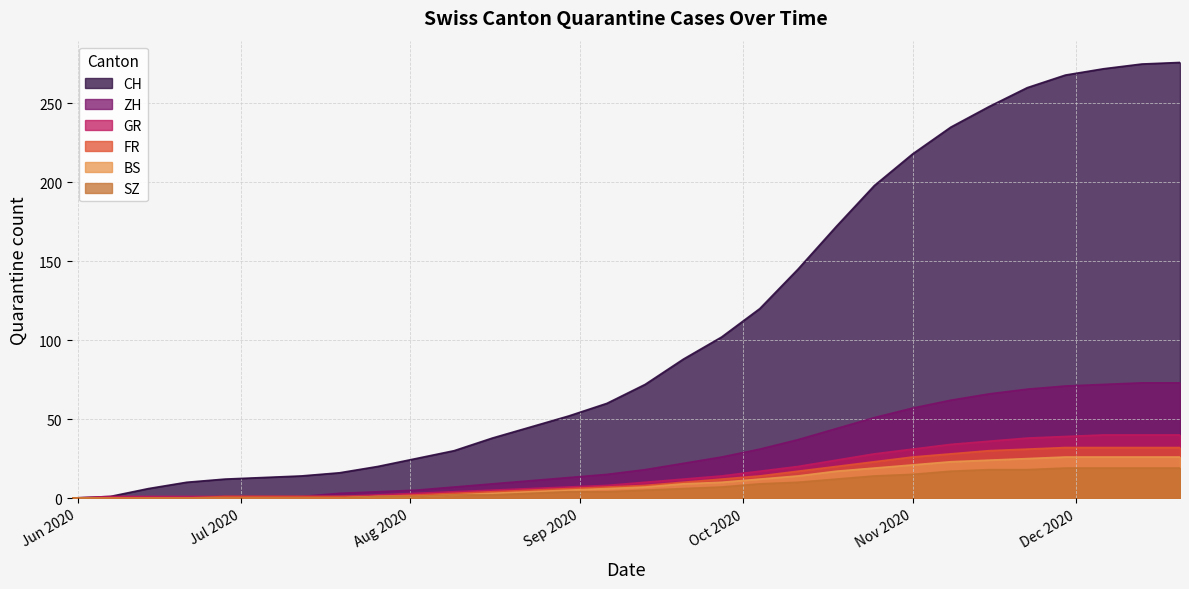

True or false: ZH and SZ cross at least once.

False